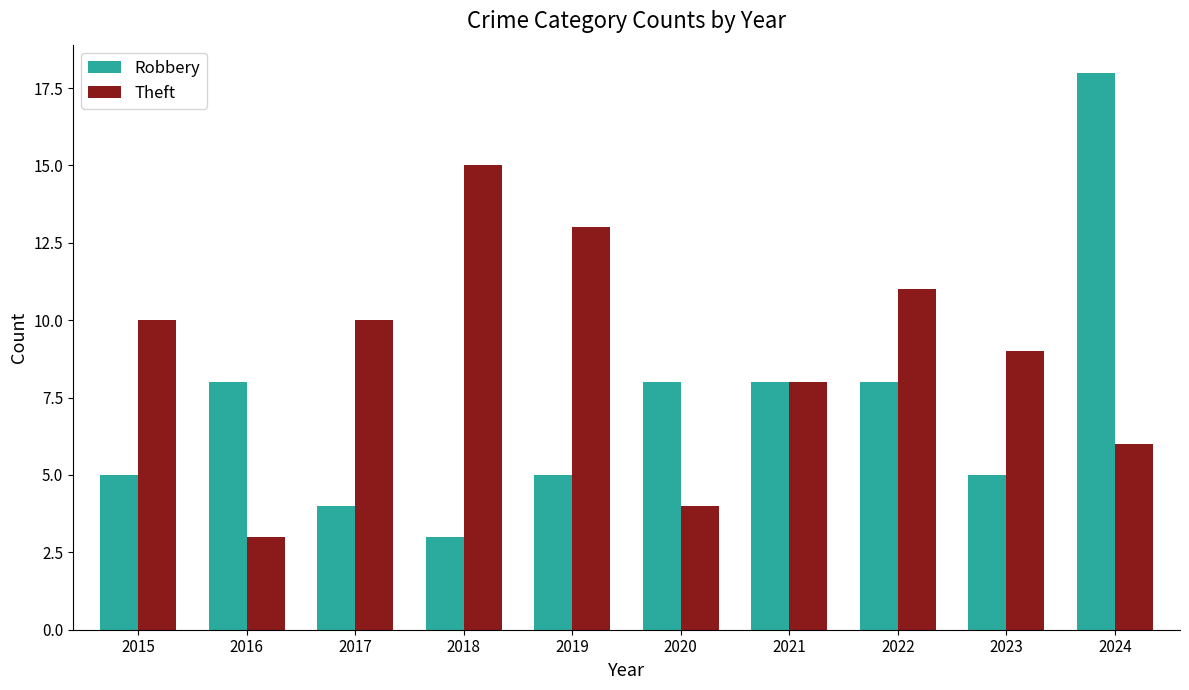

True or false: Theft has a value of 8 at 2021.

True